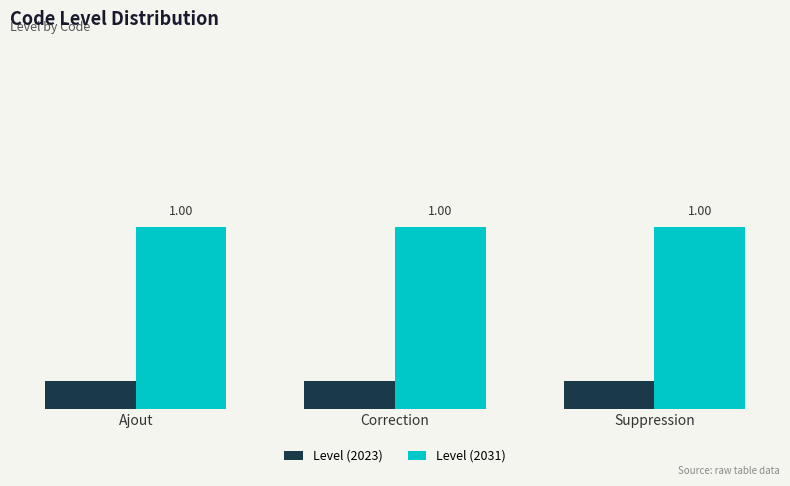

Is the value of Level (2031) at Ajout greater than the value of Level (2023) at Ajout?

Yes